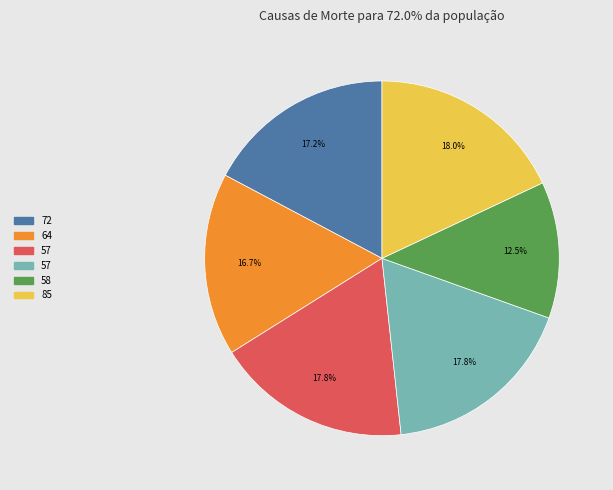

Does any single category account for the majority?

No